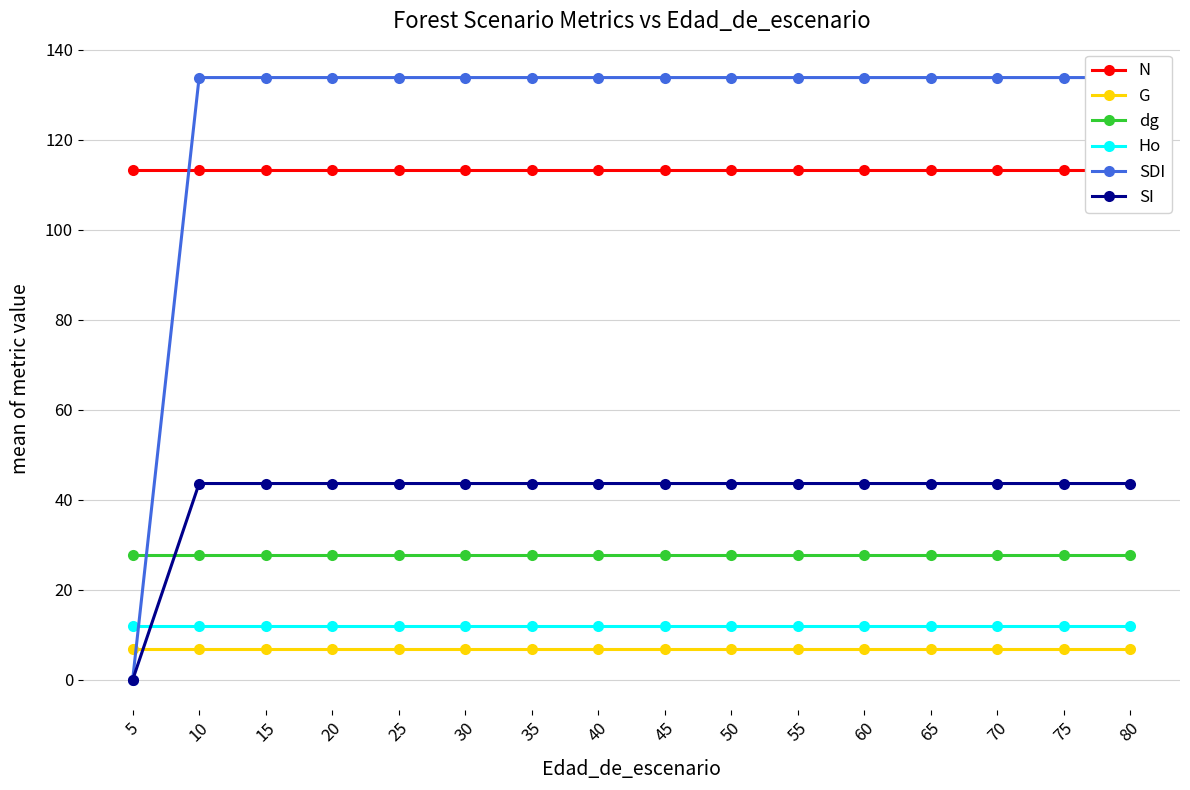

After their last crossing, which series has the higher values: Ho or SI?

SI